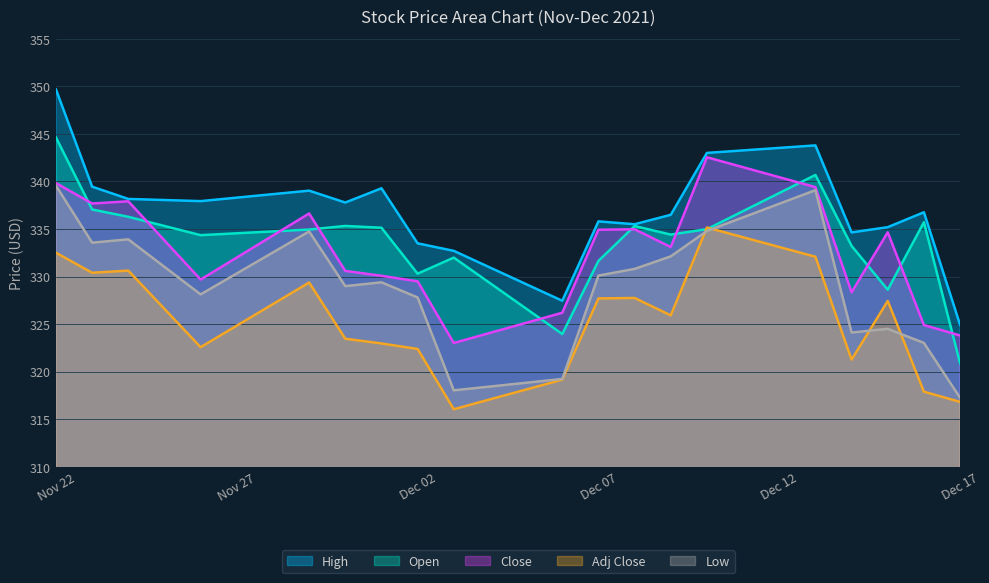

Which series has the largest range (max minus min)?

High